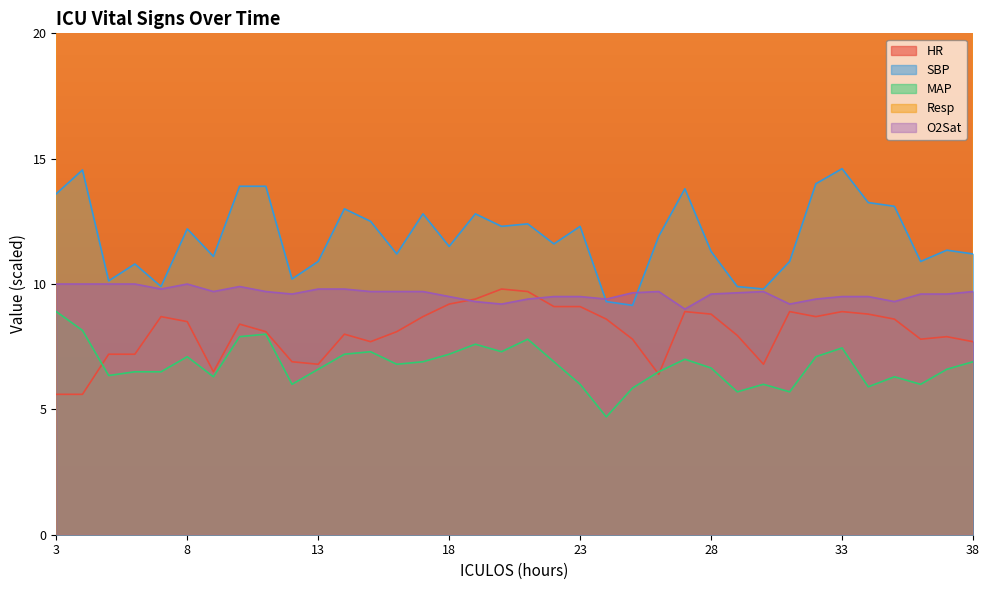

How many data points in Resp are above 57?

14